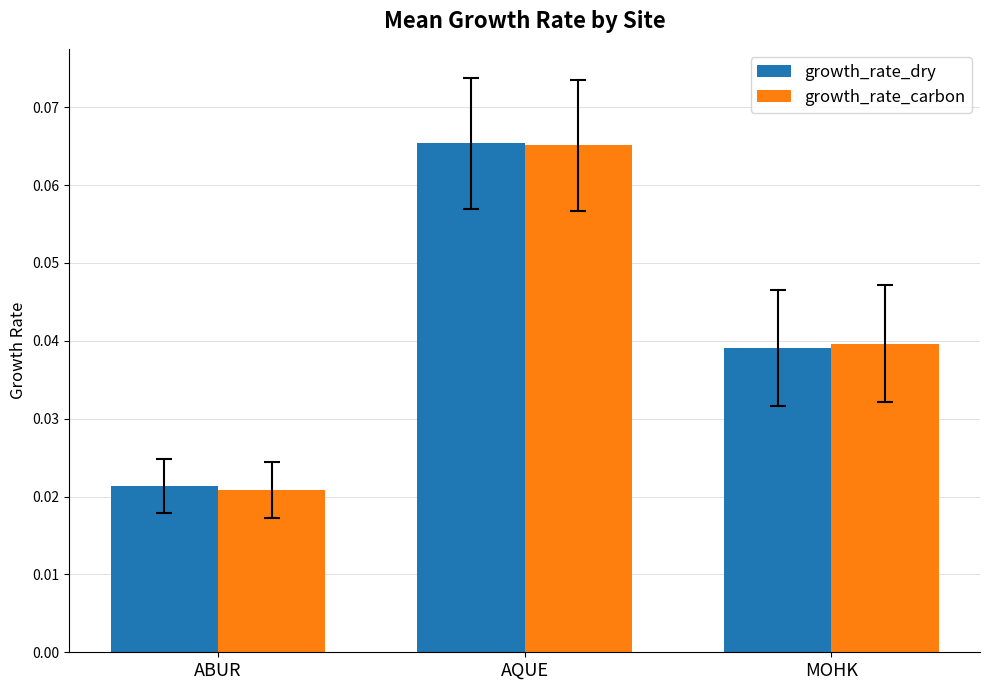

True or false: growth_rate_carbon has a value of 0.0 at AQUE.

False